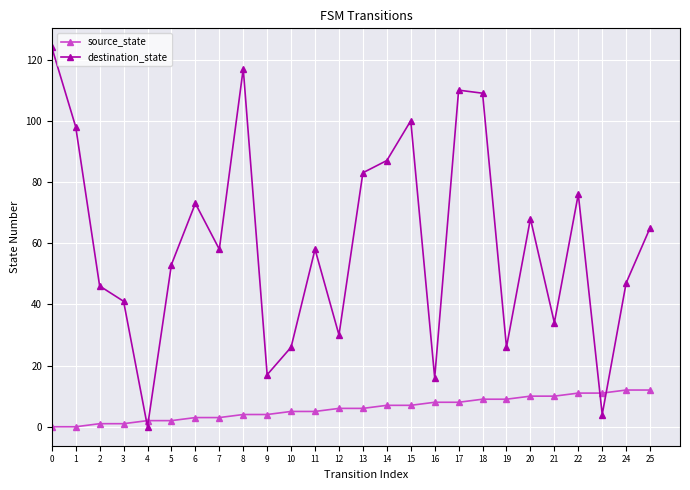

Which series has the largest total across all categories?

destination_state